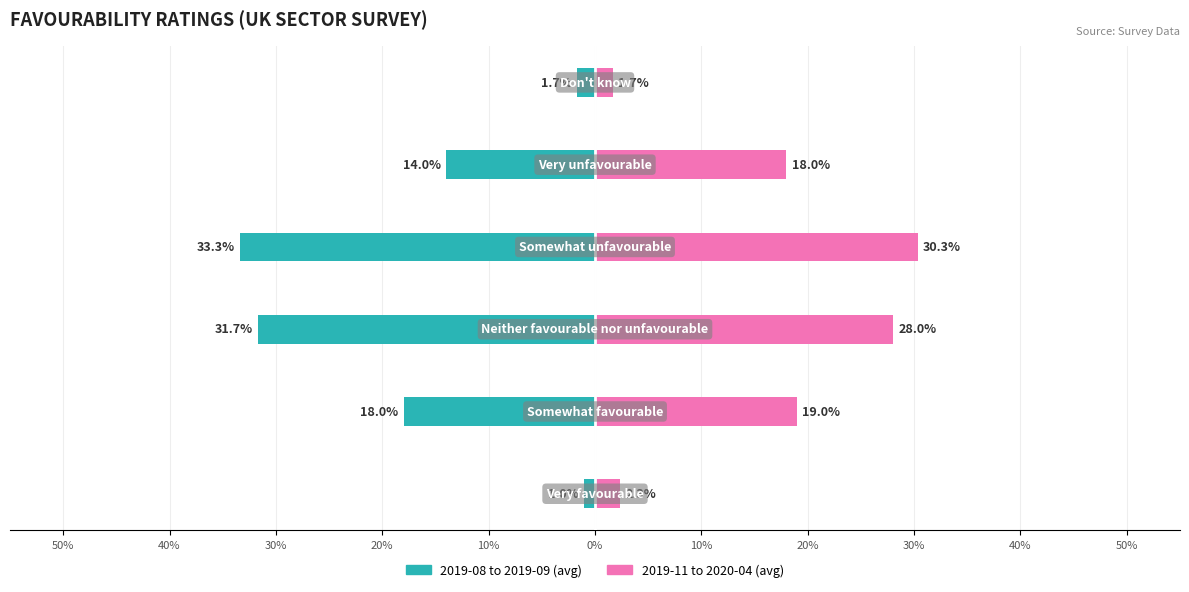

Which series has the largest range (max minus min)?

2019-08 to 2019-09 avg